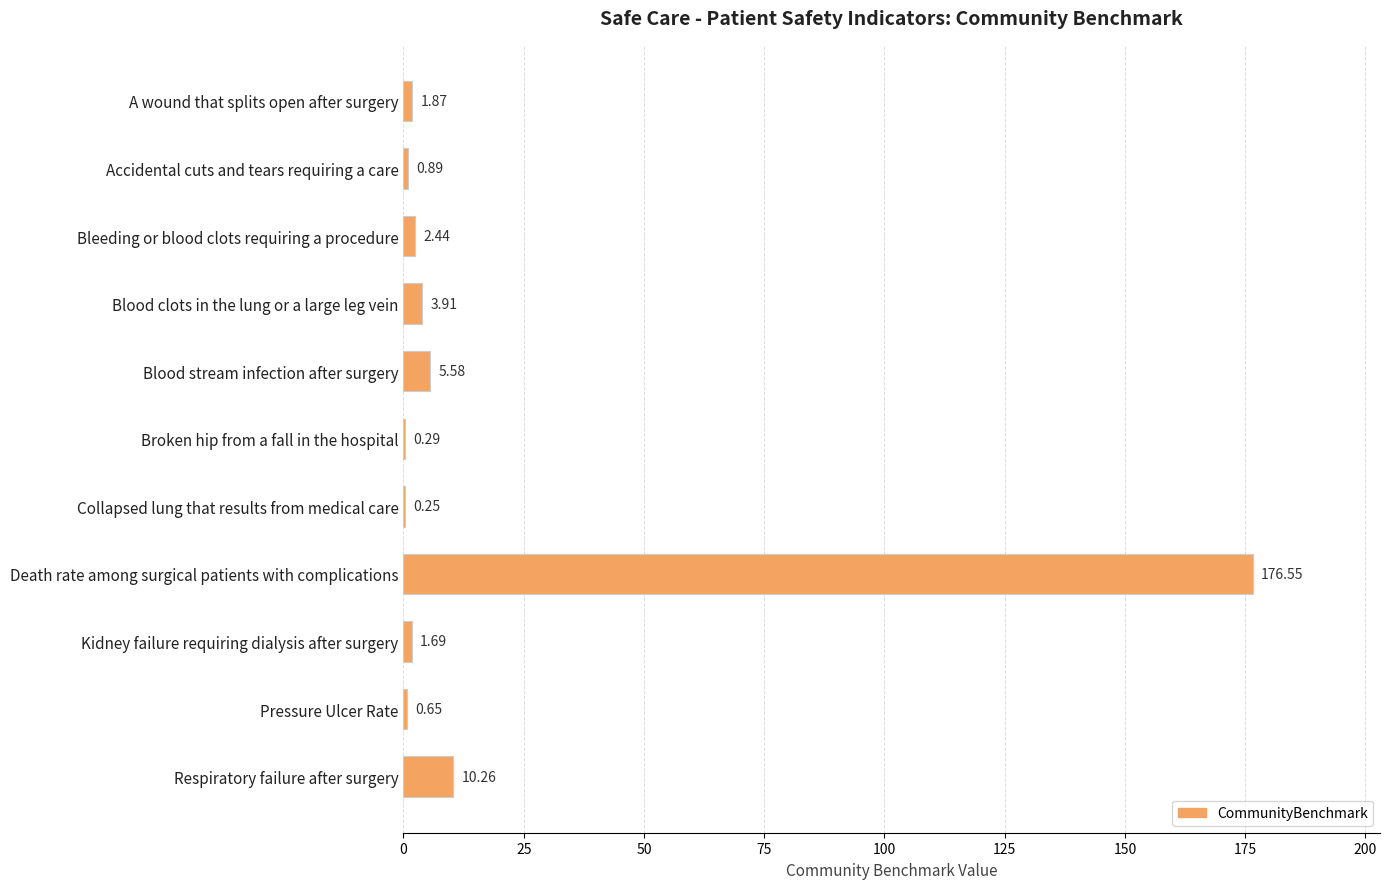

Which has a higher value, Death rate among surgical patients with complications or Blood clots in the lung or a large leg vein?

Death rate among surgical patients with complications